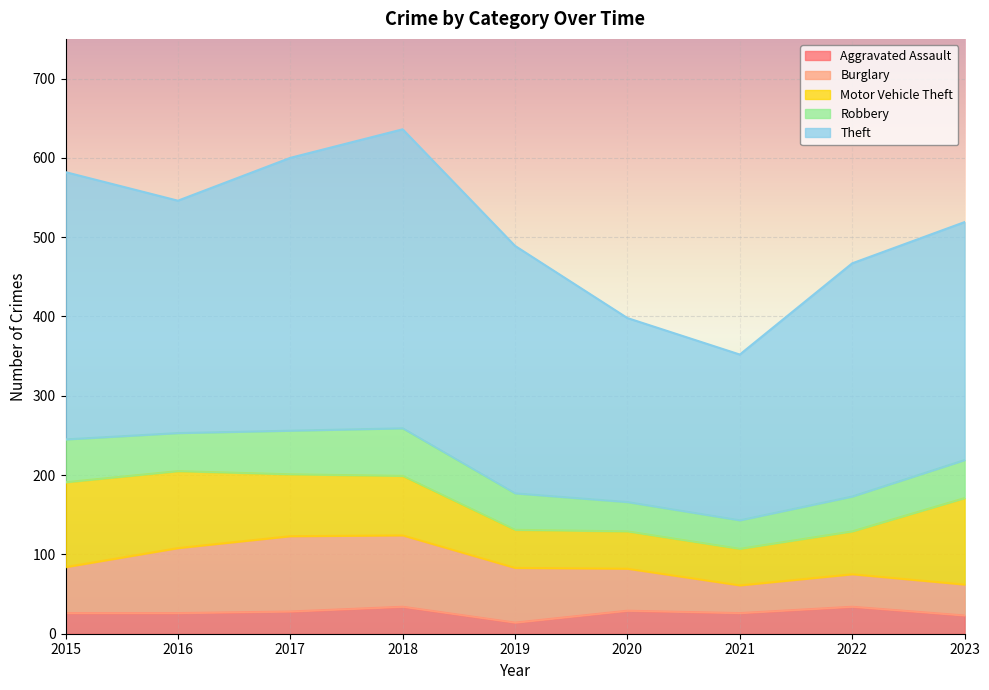

List the series in order of their peak value, lowest first.

Aggravated Assault, Robbery, Burglary, Motor Vehicle Theft, Theft